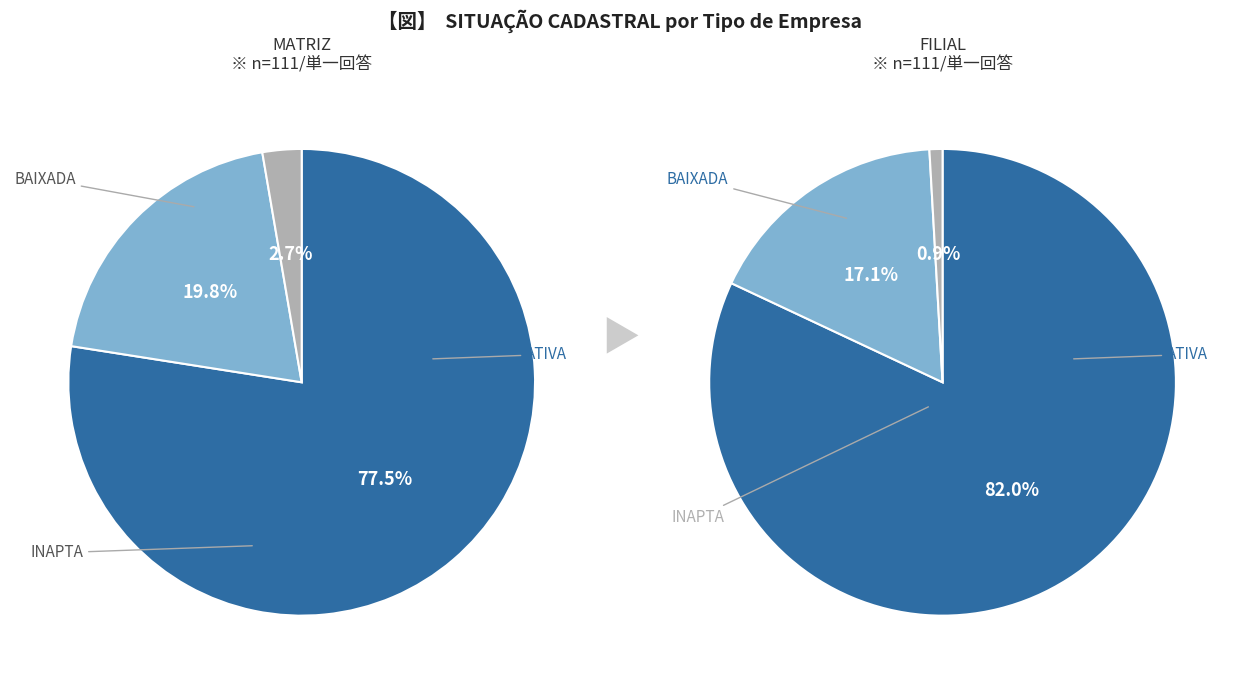

What is the total percentage of BAIXADA and ATIVA?

97.3%